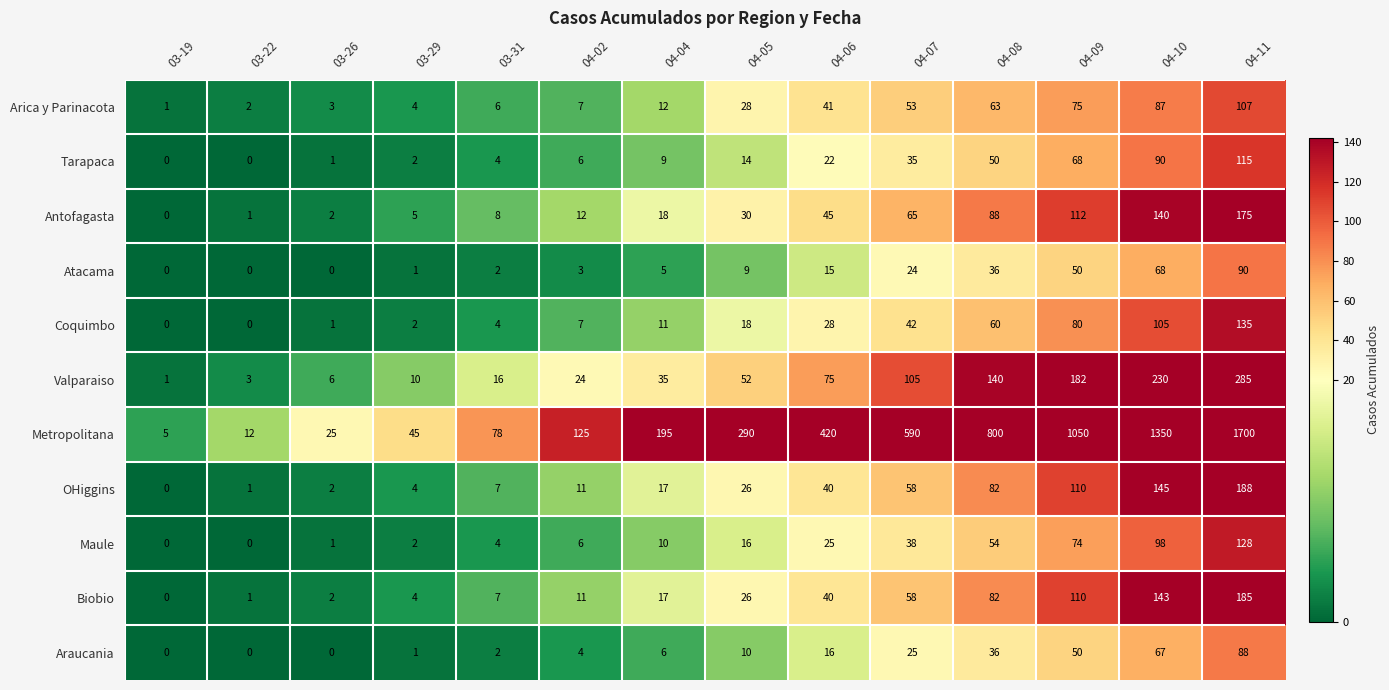

Which category has the highest value across all series?

04-11